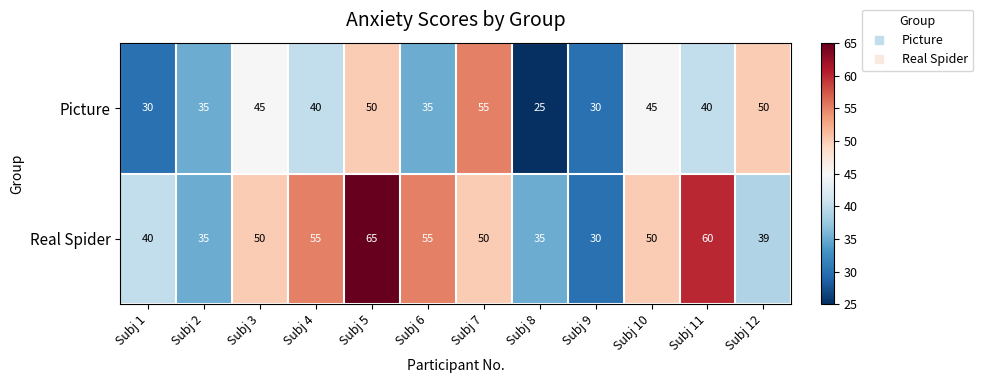

What is the difference between the second highest and second lowest values in the Real Spider series?

25